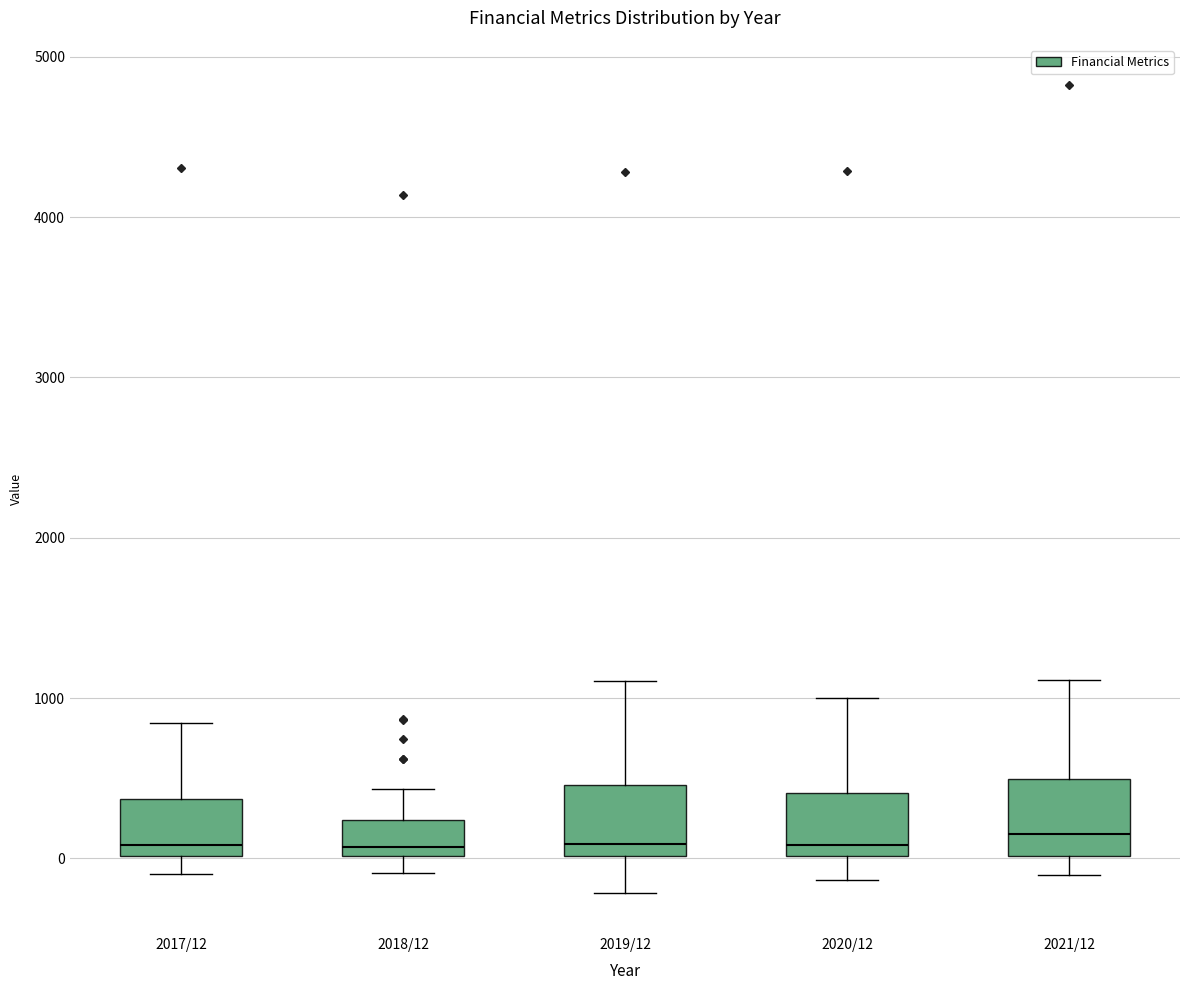

Reading left to right, read every box against the y-axis: the position of its median line, the range the box covers, and the ends of its whiskers. The values are not printed on the chart, so give them approximately, as read against the axis.

2017/12: median 100, box 0 to 400, whiskers -100 to 800
2018/12: median 100, box 0 to 200, whiskers -100 to 400
2019/12: median 100, box 0 to 500, whiskers -200 to 1100
2020/12: median 100, box 0 to 400, whiskers -100 to 1000
2021/12: median 200, box 0 to 500, whiskers -100 to 1100